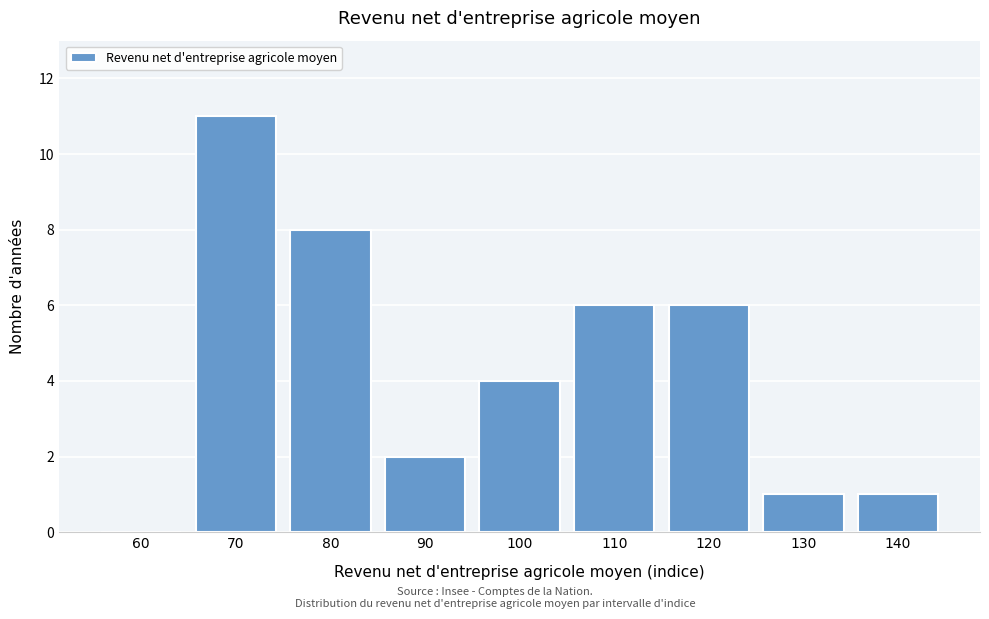

Reading left to right, what are all the values shown in this chart?

60=0	70=11	80=8	90=2	100=4	110=6	120=6	130=1	140=1